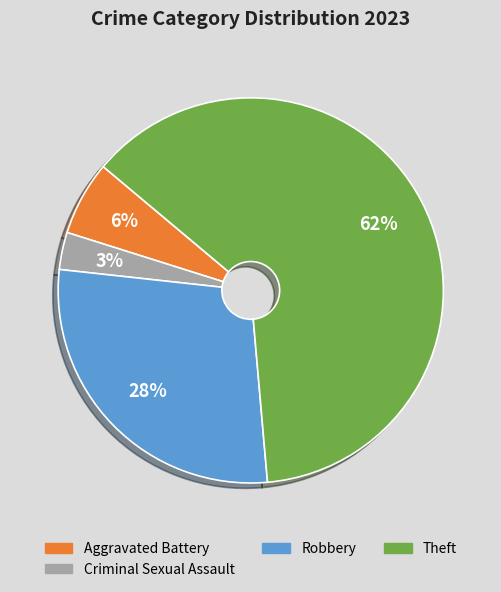

Count the number of slices in the pie.

4